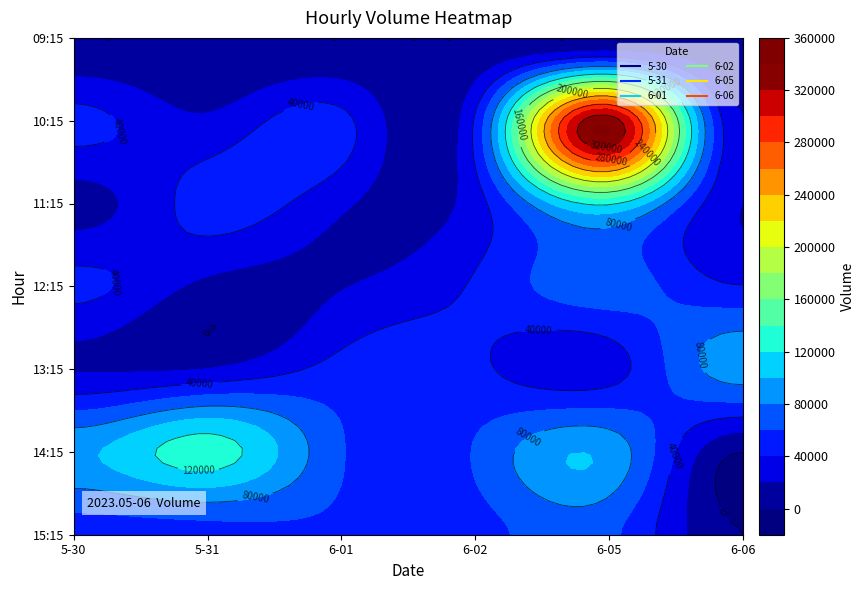

Count the 6-06 values in the range 0 to 40868.

6